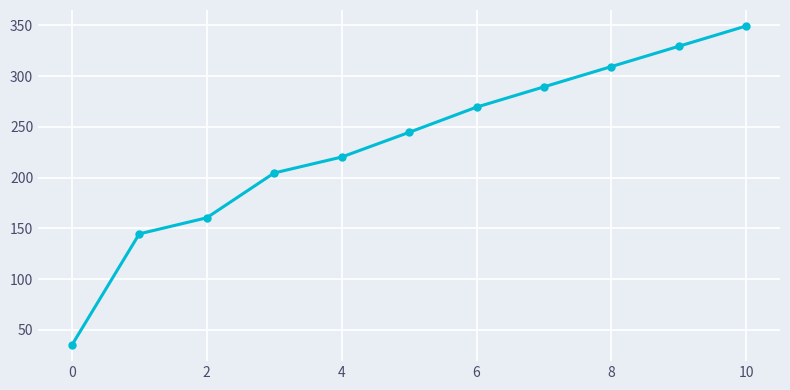

What is the maximum value shown in the chart?

349.5